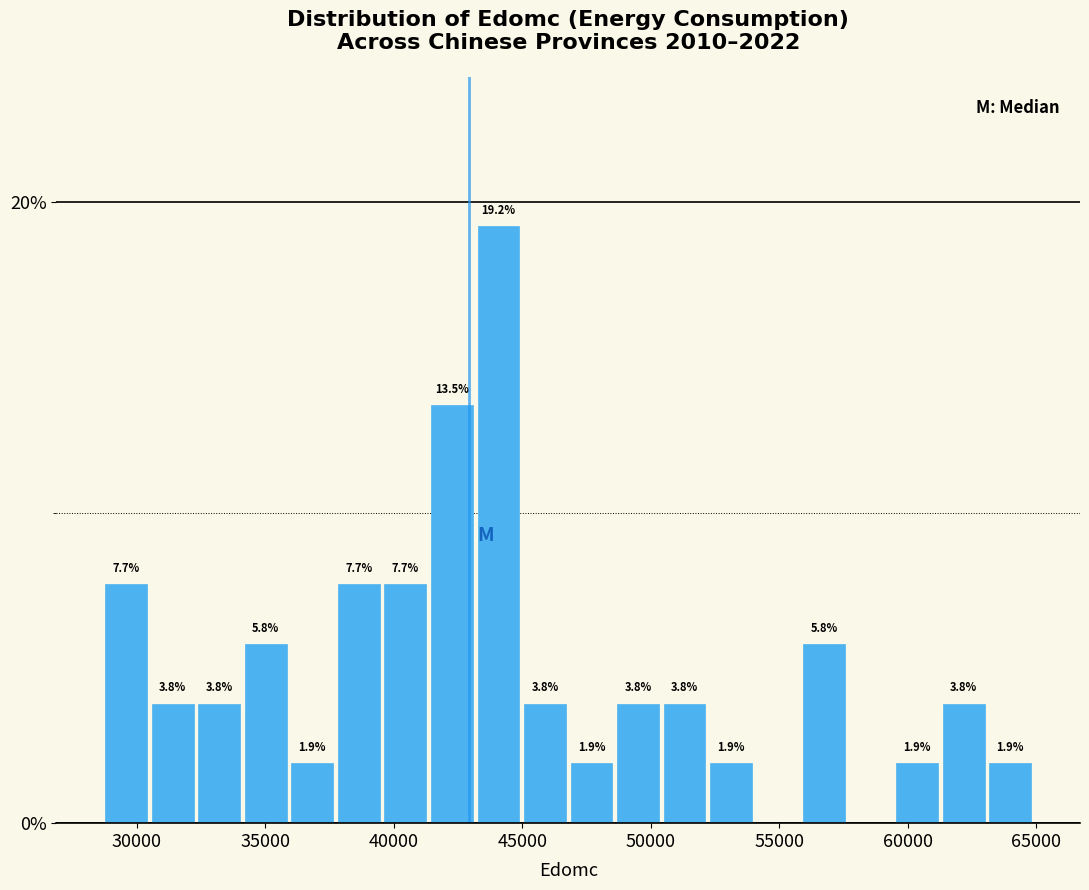

Read against the x-axis, roughly where is the centre of the tallest bar?

44000